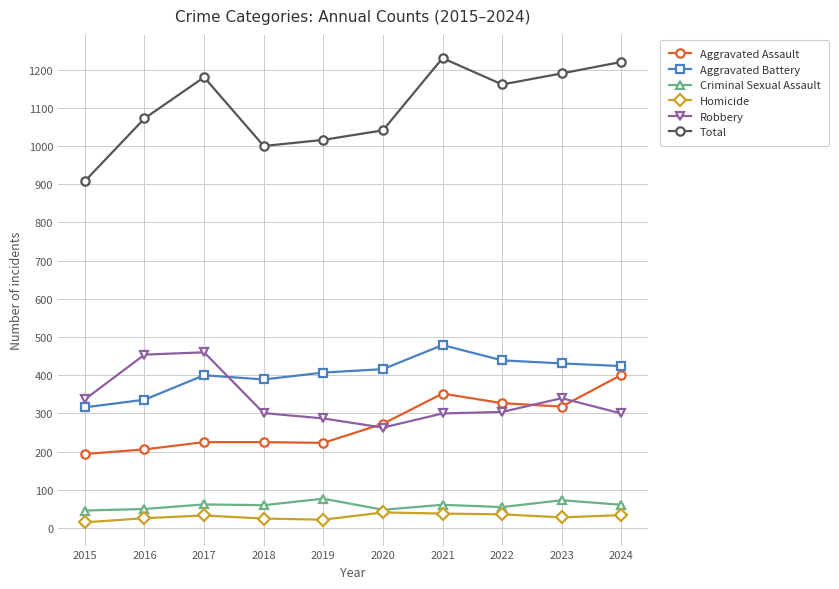

What is the sum of all Aggravated Assault values?

2744